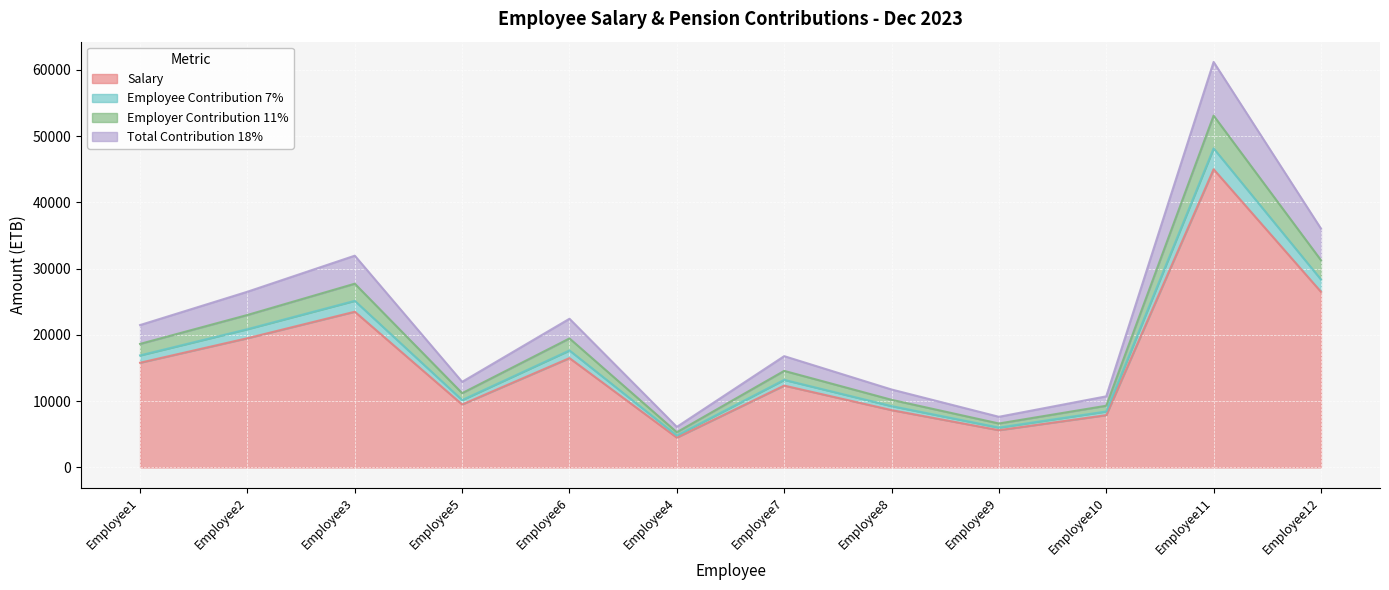

At which label does Salary reach its peak?

Employee11